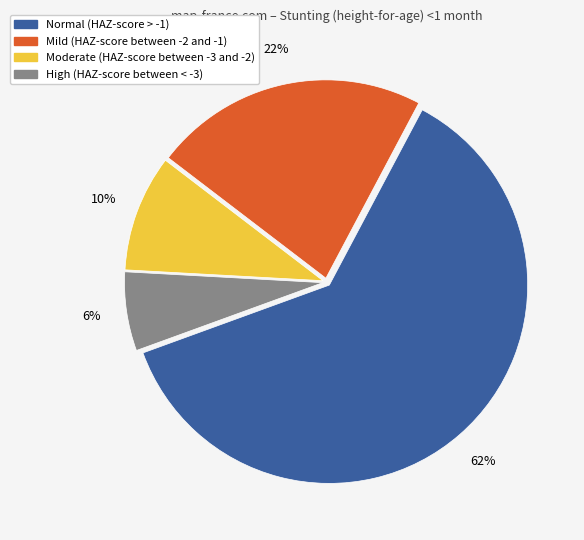

To the nearest percent, what is the difference between the High (HAZ-score between < -3) and Mild (HAZ-score between -2 and -1) slice percentages?

16%